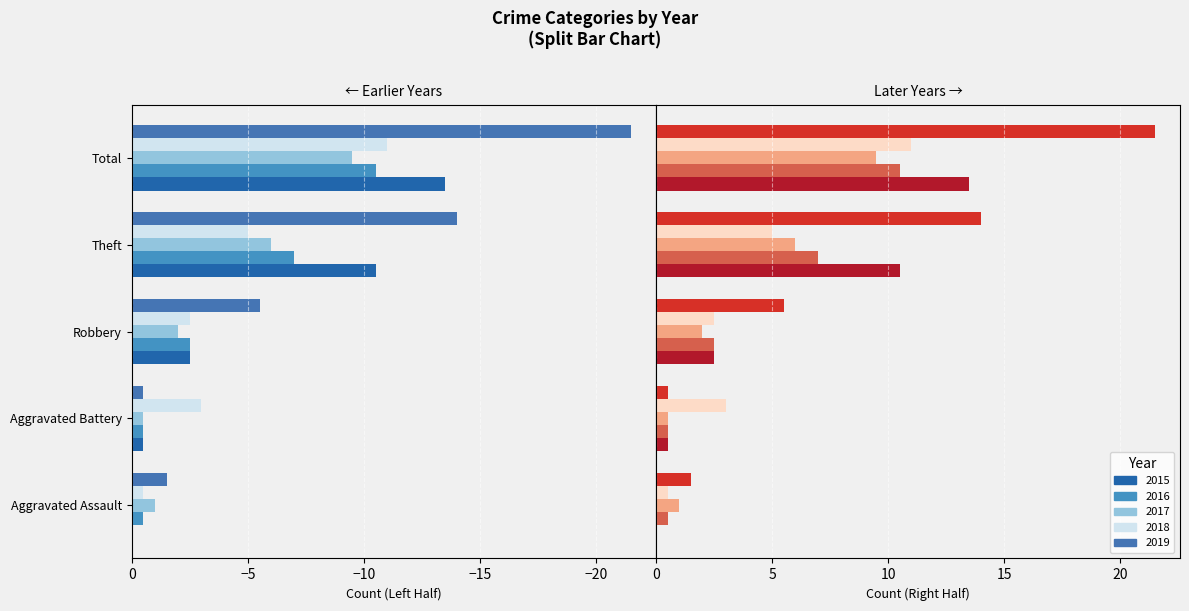

What is the total value across all series at Theft?

-42.5